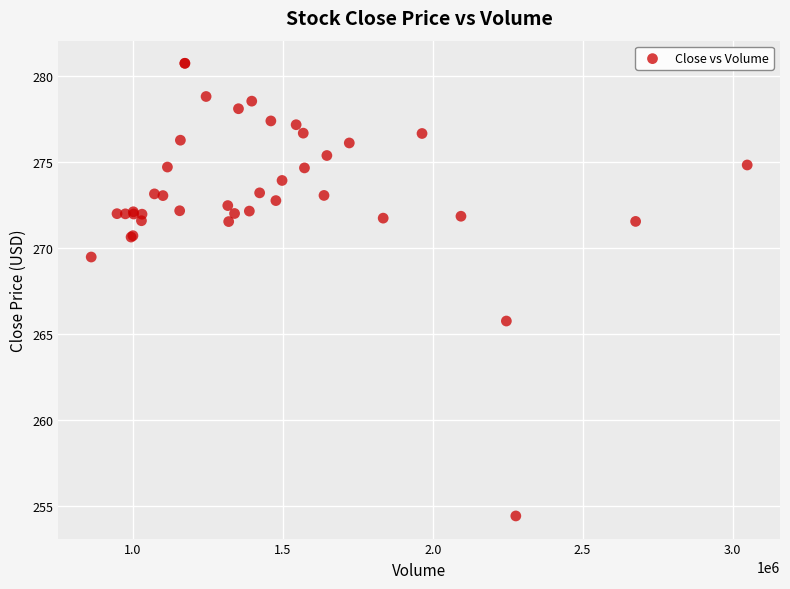

What Y value in the scatter plot is closest to 267?

265.7